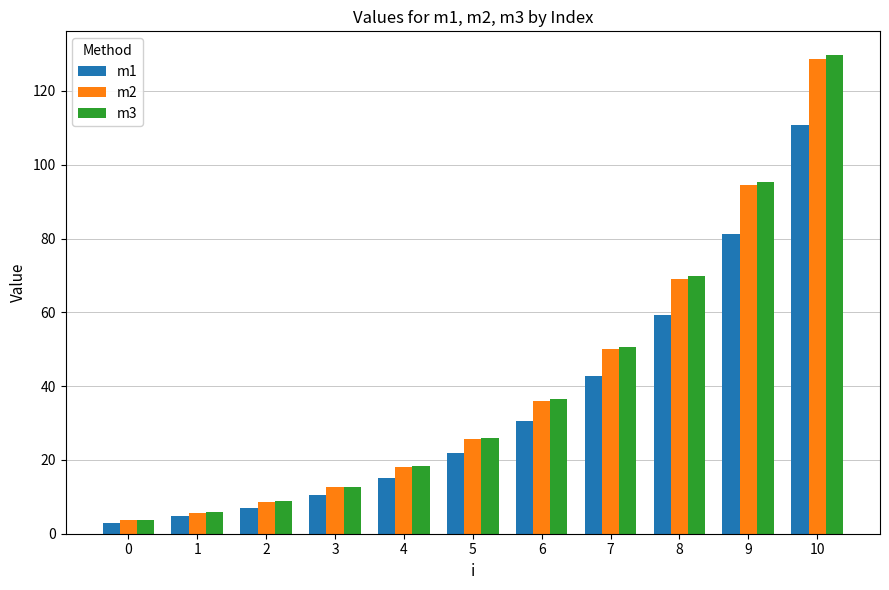

What is the smallest value displayed?

3.0